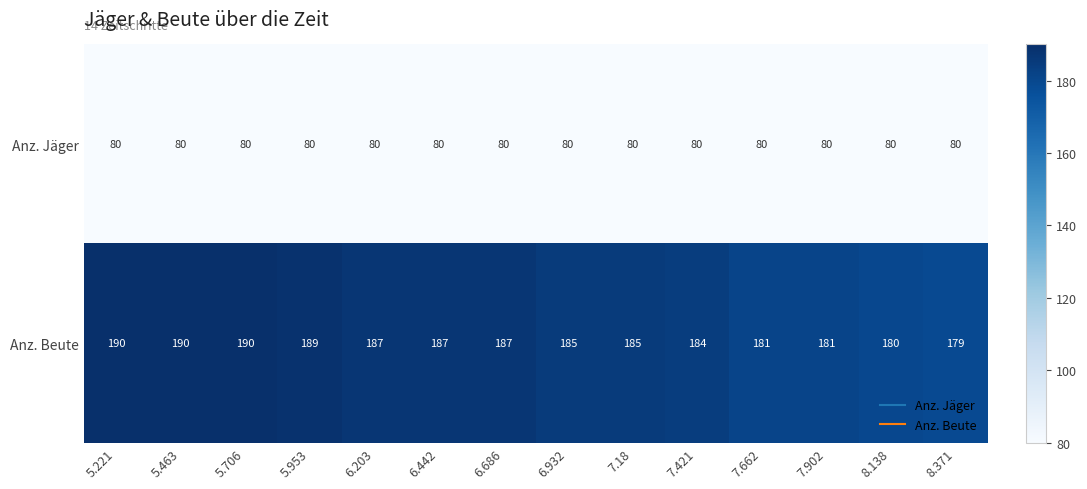

The Anz. Jäger series shows 80 at 7.662. True or false?

True